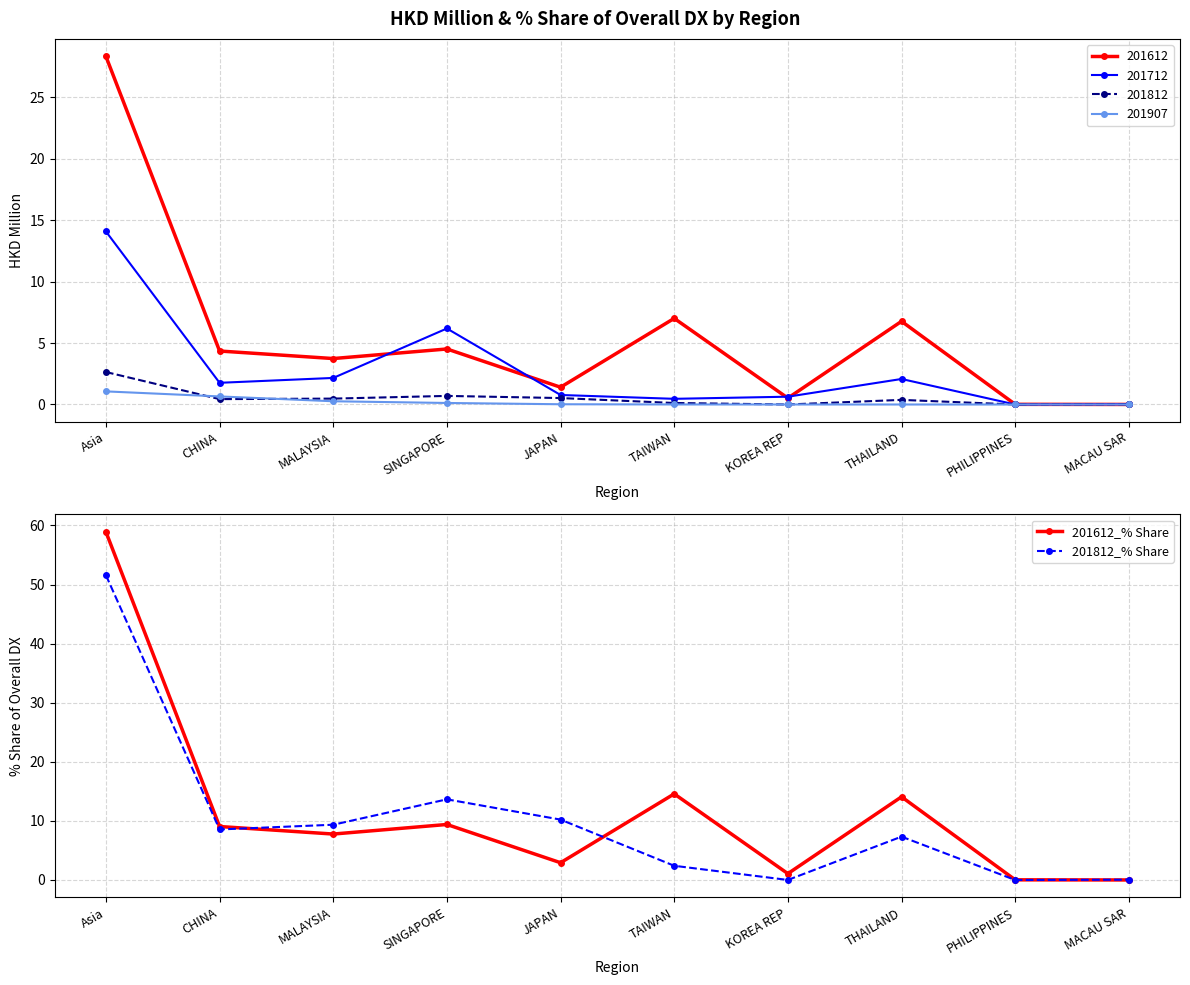

How many interior local peaks does the 201612_% Share series have?

3